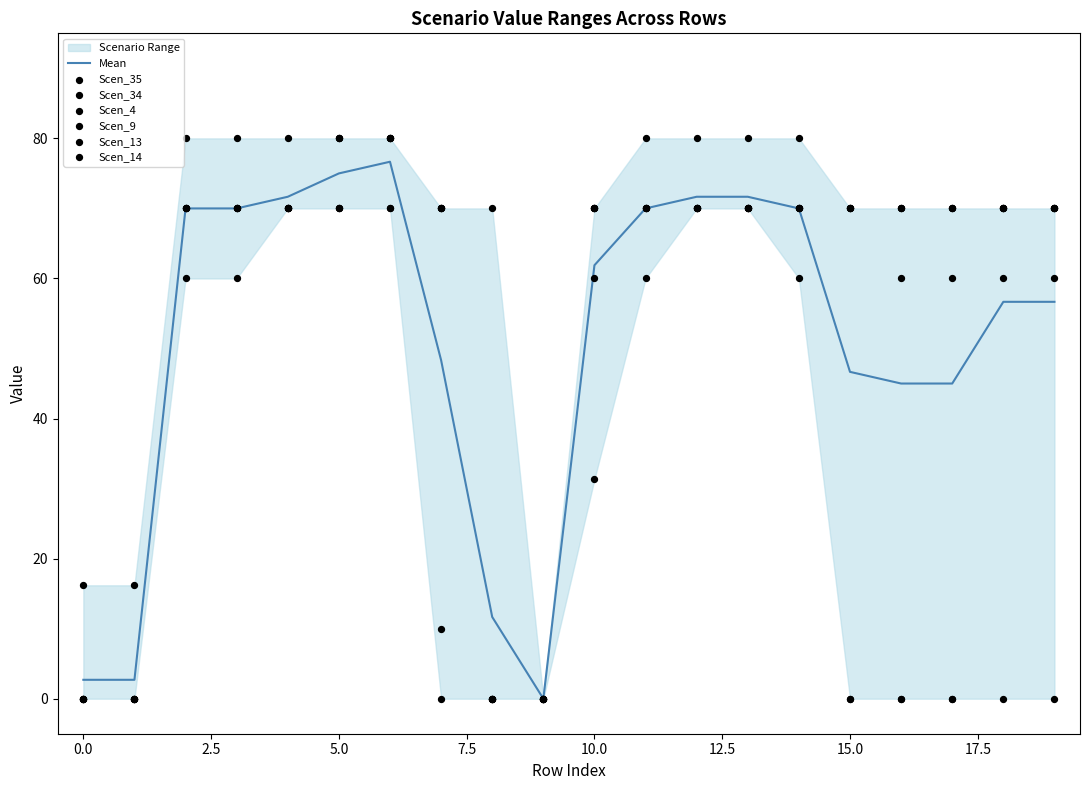

Which series reaches the minimum Y coordinate?

Scen_35